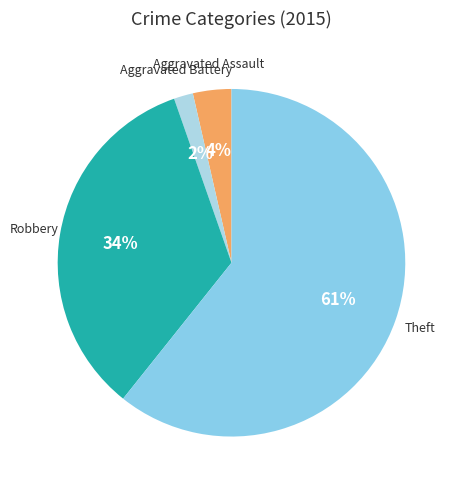

What is the ratio of the value at Theft to the value at Robbery?

1.8